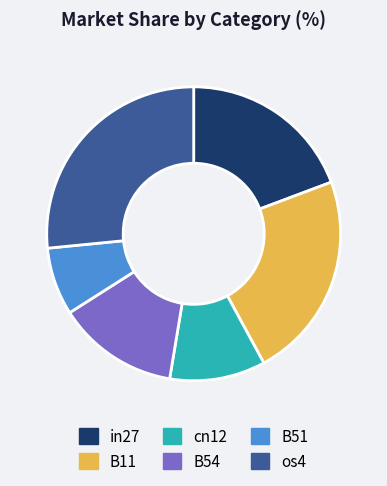

Do os4 and in27 together represent more than half of the pie?

No